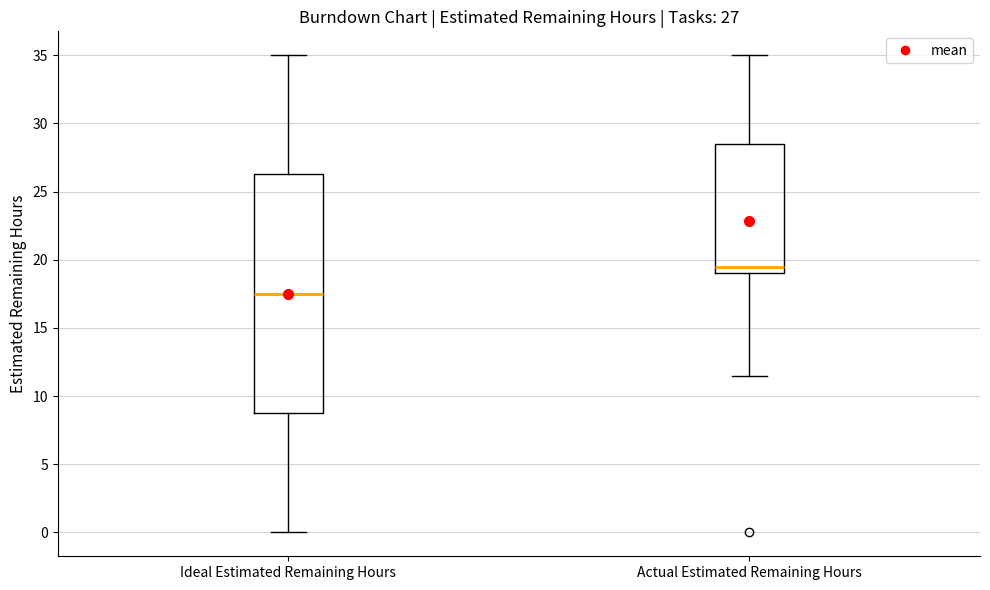

Comparing the boxes themselves (not the whiskers), which one is the tallest?

Ideal Estimated Remaining Hours